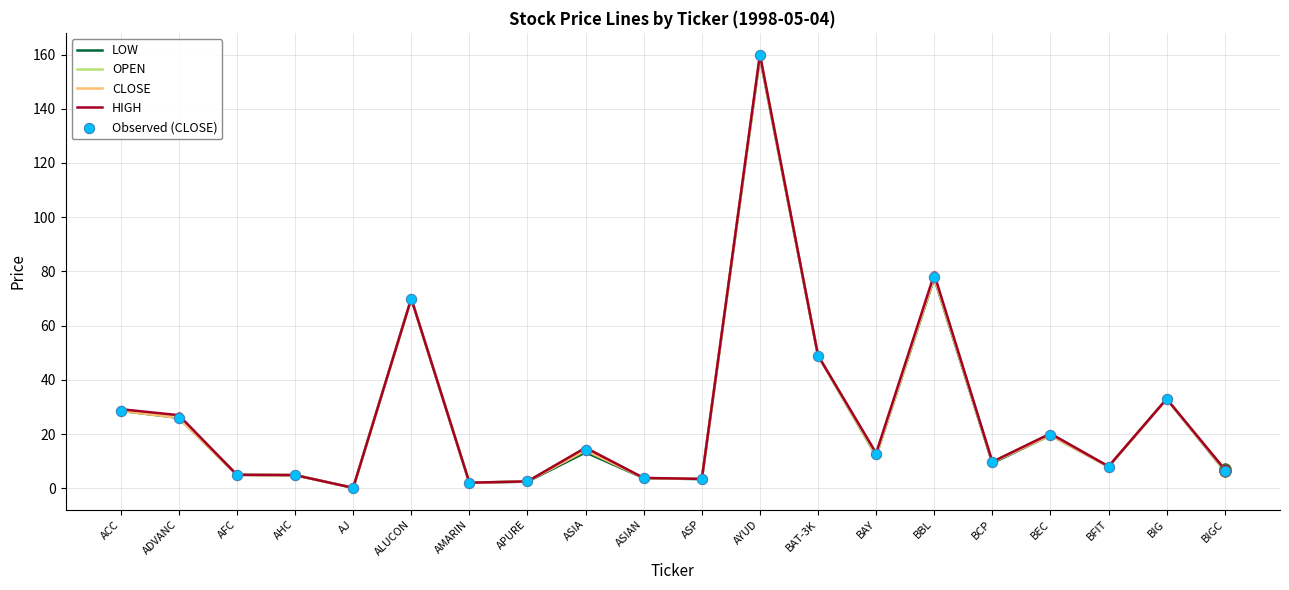

At which category is the sum across all series the highest?

AYUD